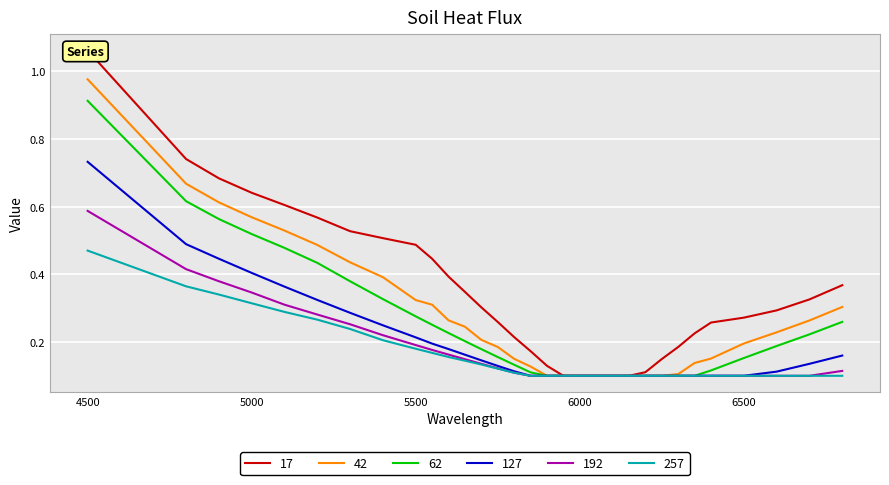

At which category is the sum across all series the highest?

4500